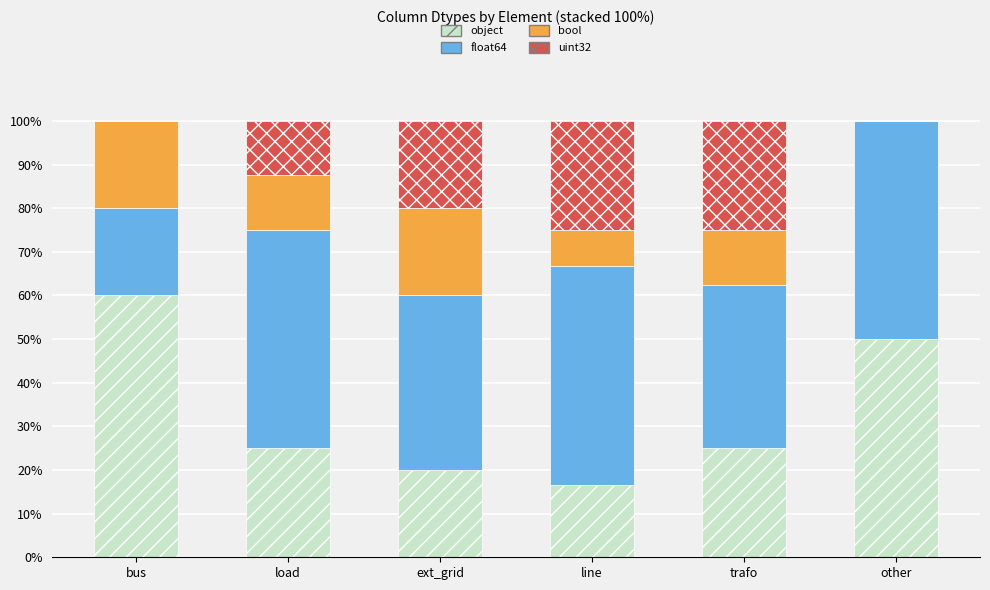

What is the total value across all series at ext_grid?

100.0